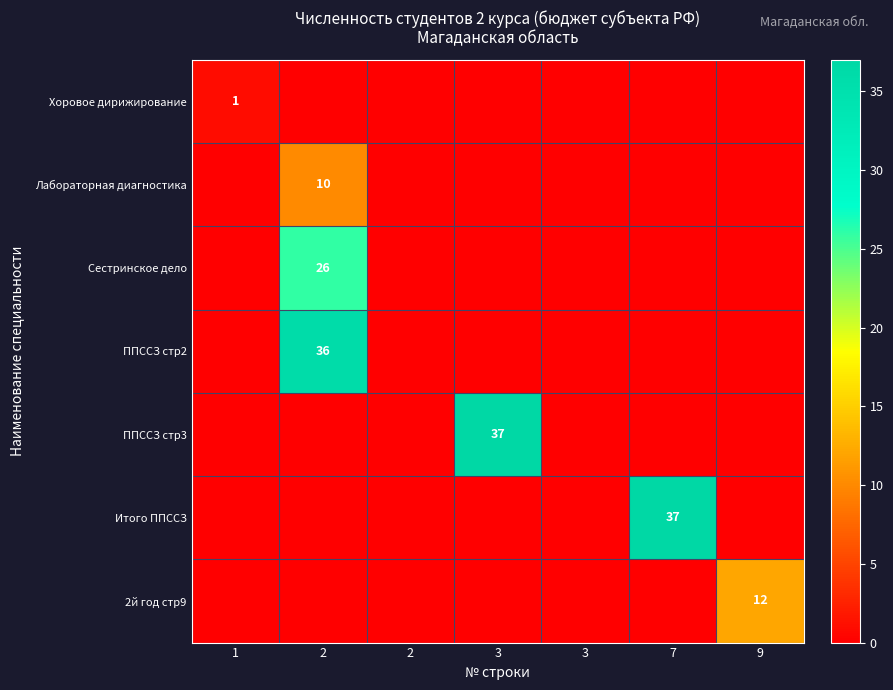

The Сестринское дело series shows 0 at 3. True or false?

True